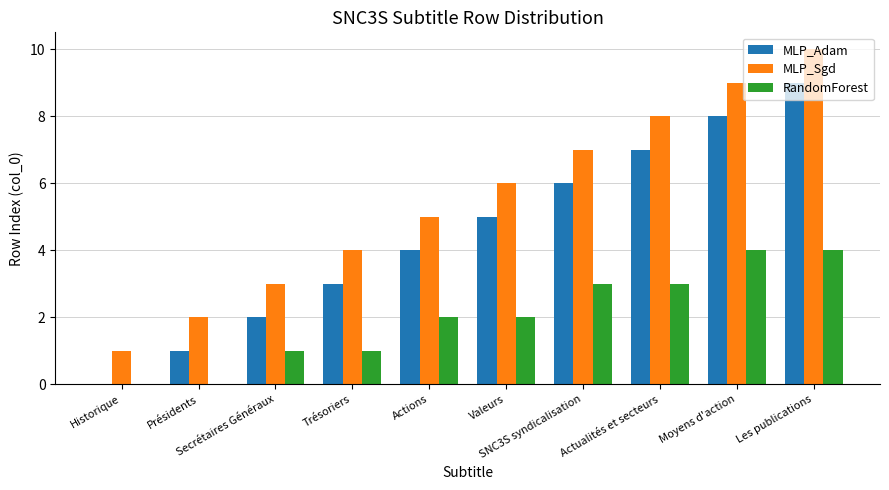

Reading left to right, what are all the values shown in this chart?

MLP_Adam: 0	1	2	3	4	5	6	7	8	9
MLP_Sgd: 1	2	3	4	5	6	7	8	9	10
RandomForest: 0	0	1	1	2	2	3	3	4	4